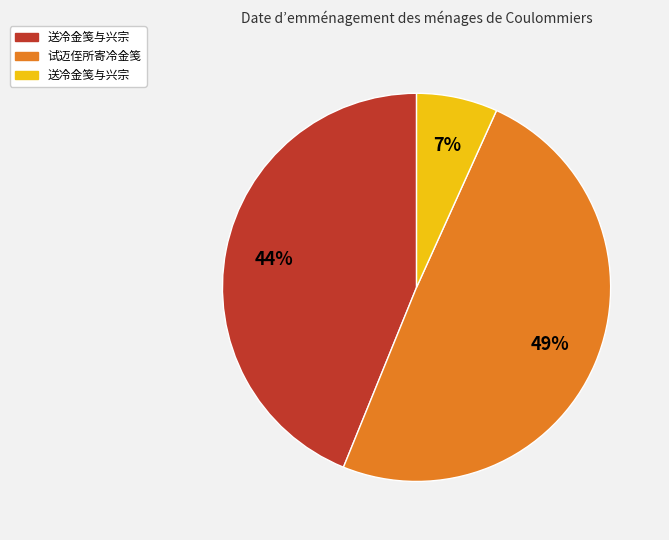

Does any single category account for the majority?

No